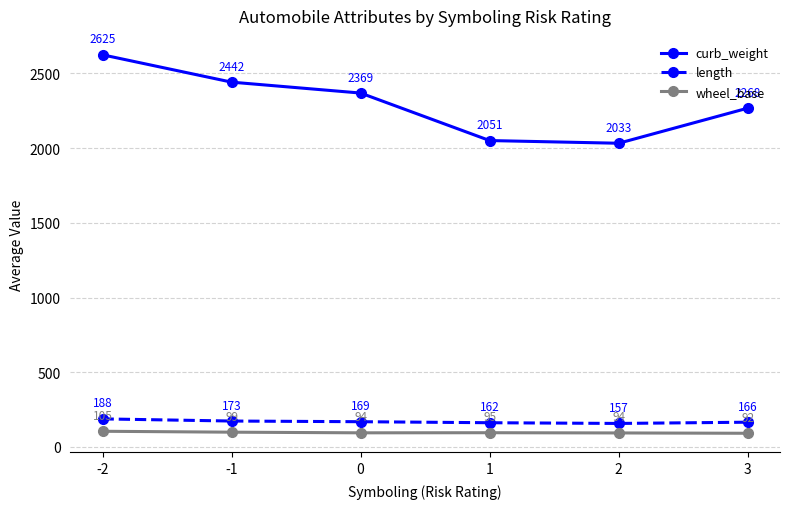

True or false: wheel_base and curb_weight intersect in this chart.

False